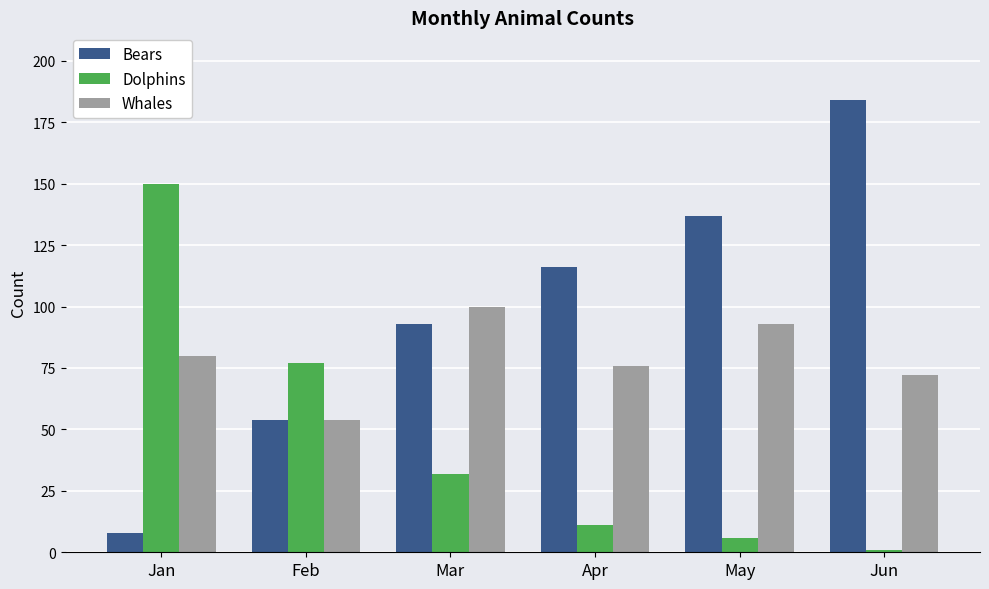

What is the average value of the Dolphins series?

46